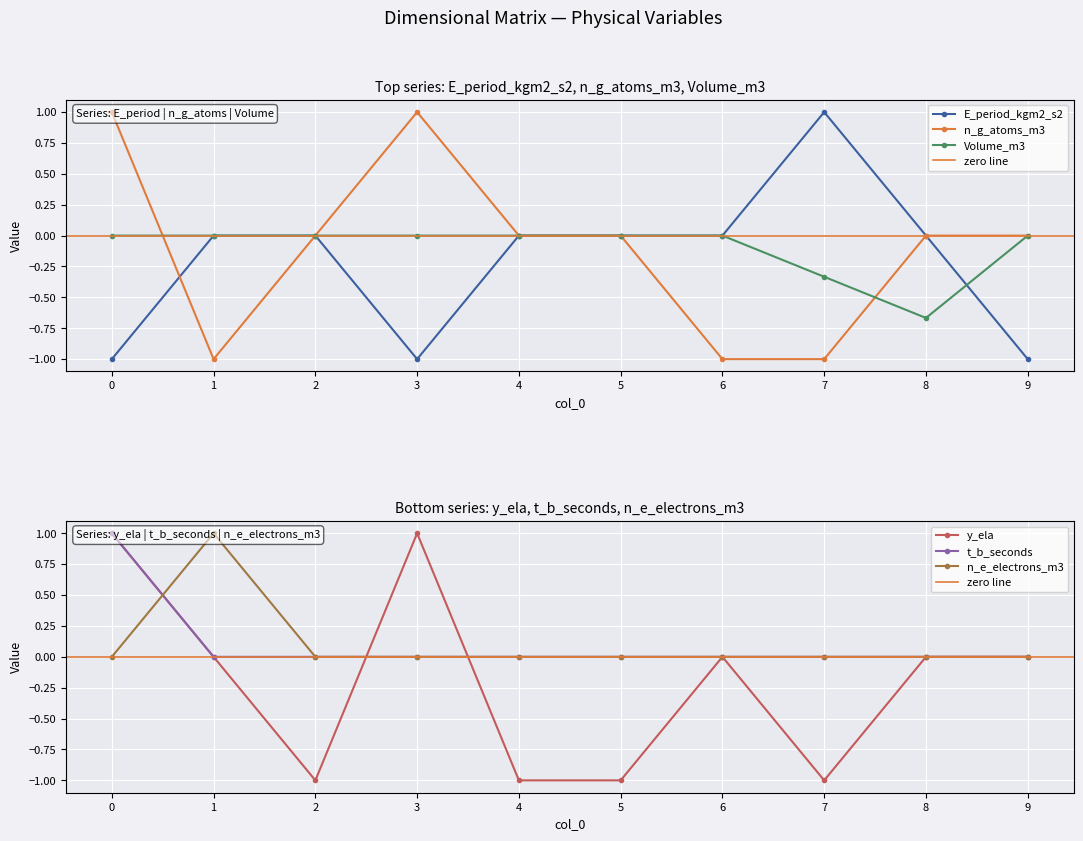

Which category has the highest value in the E_period_kgm2_s2 series?

7